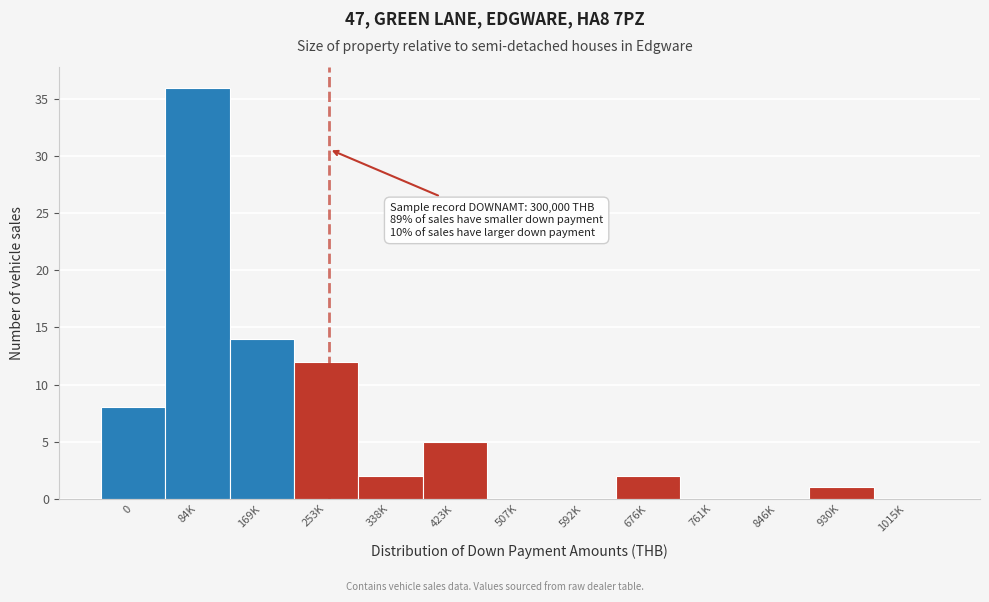

Reading left to right, what are all the values shown in this chart?

0=8	84K=36	169K=14	253K=12	338K=2	423K=5	507K=0	592K=0	676K=2	761K=0	846K=0	930K=1	1015K=0